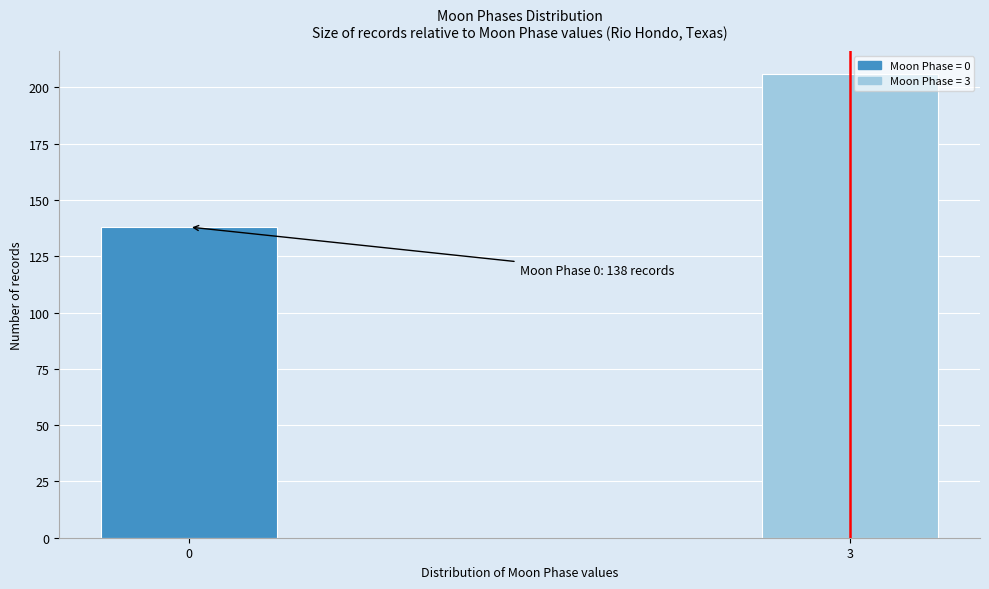

Reading left to right, what are all the values shown in this chart?

138	206